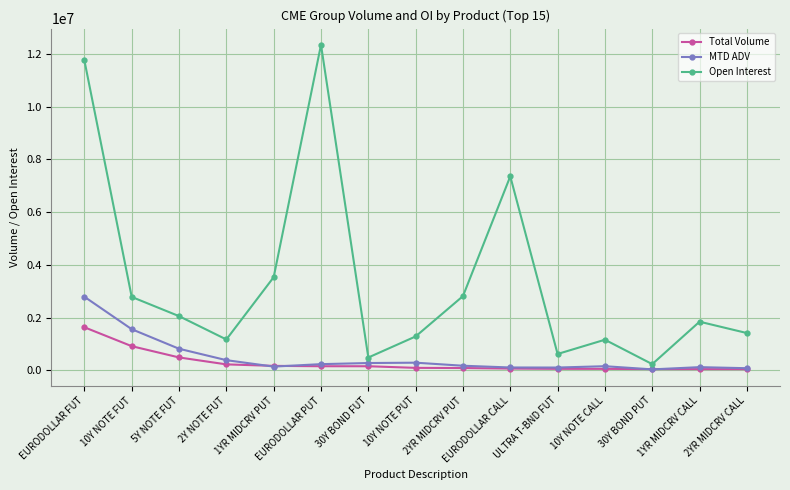

Which series has the largest range (max minus min)?

Open Interest